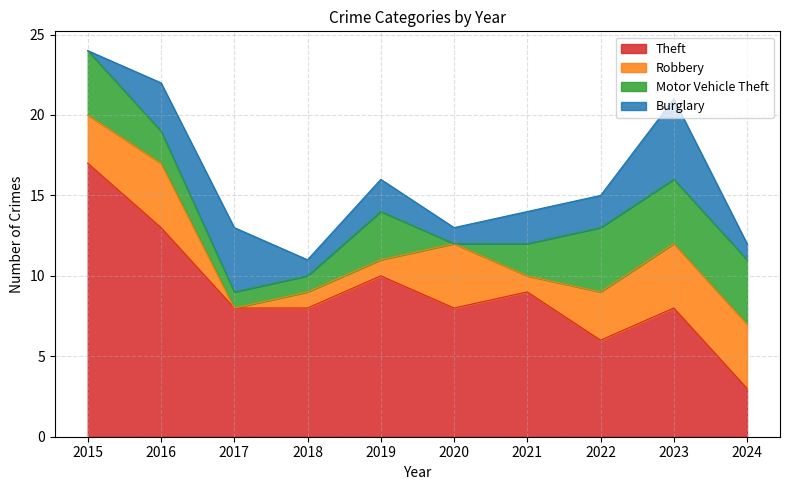

Rank the series by their maximum value, from highest to lowest.

Theft, Burglary, Robbery, Motor Vehicle Theft